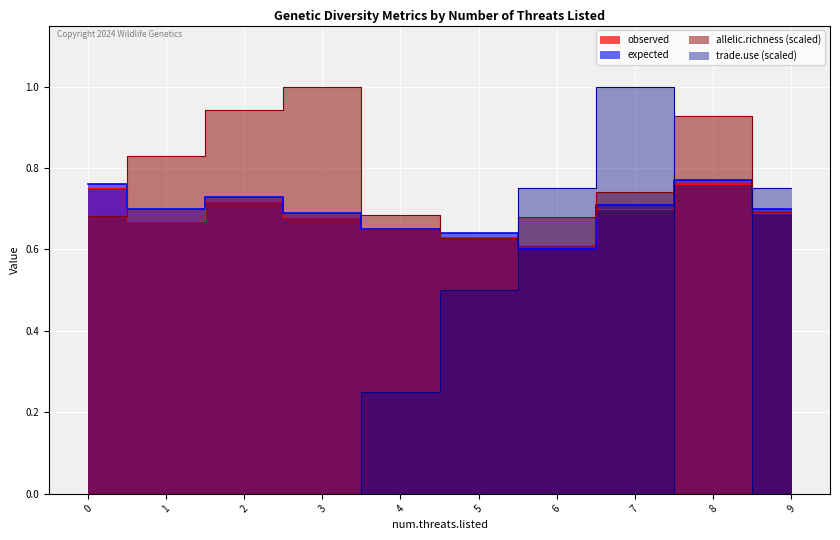

What is the highest value of the observed series?

0.8